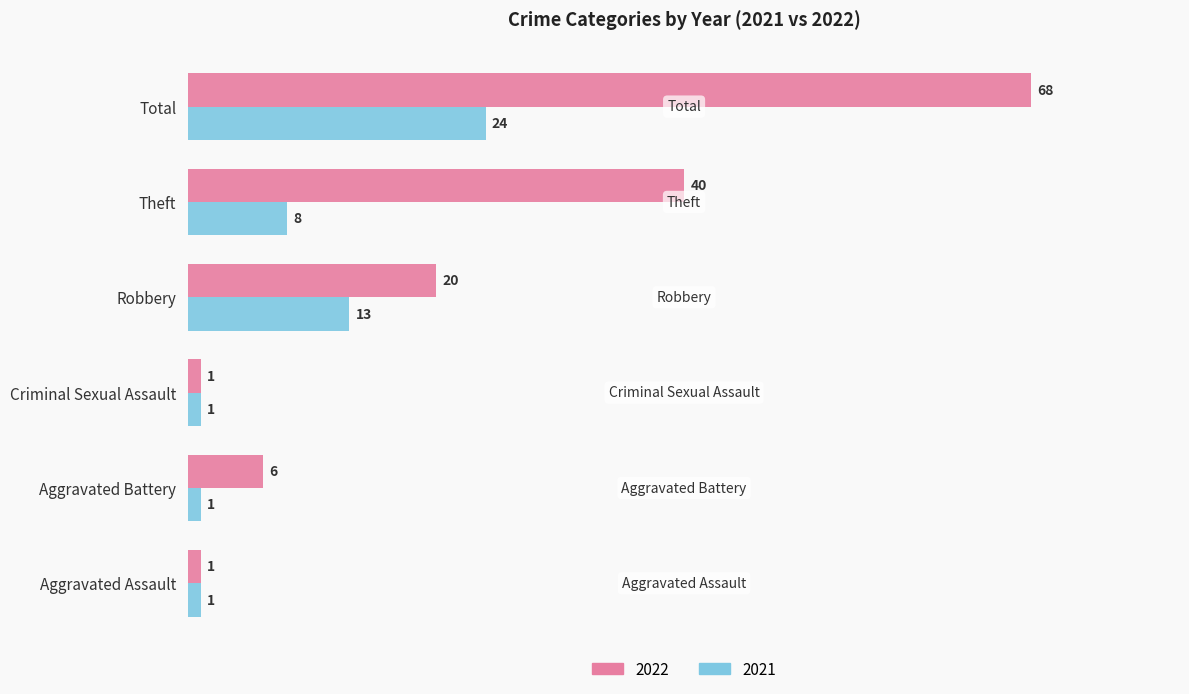

What is the difference between the maximum and minimum values in the 2022 series?

67